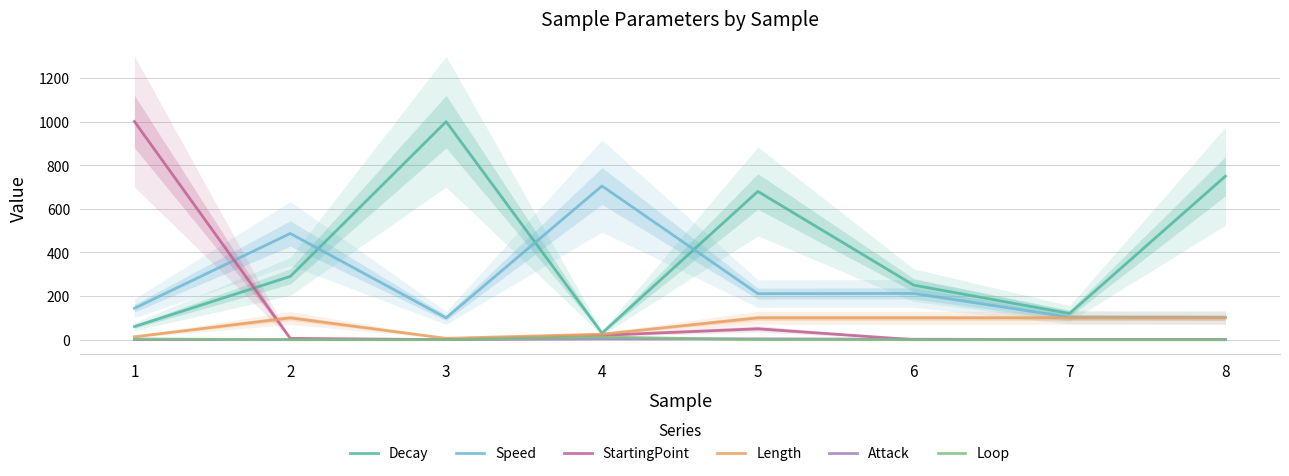

Which series has the largest total across all categories?

Decay